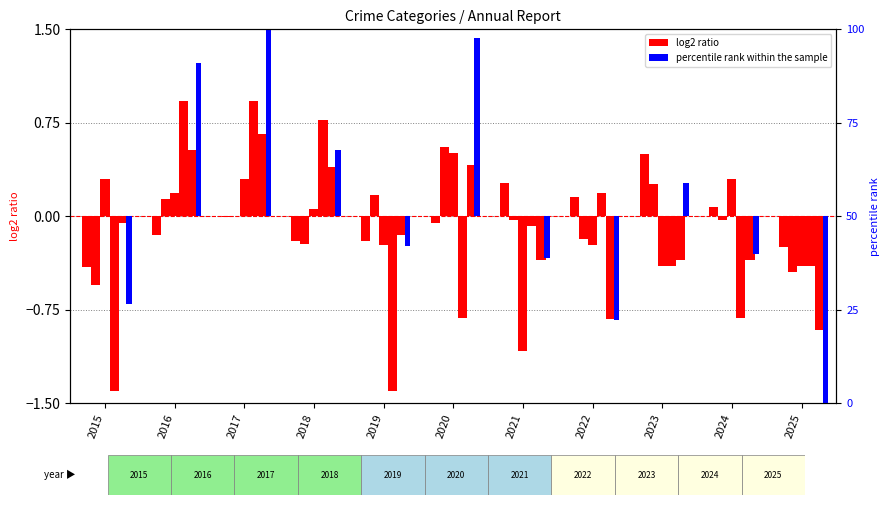

At how many categories does at least one series exceed 12?

4